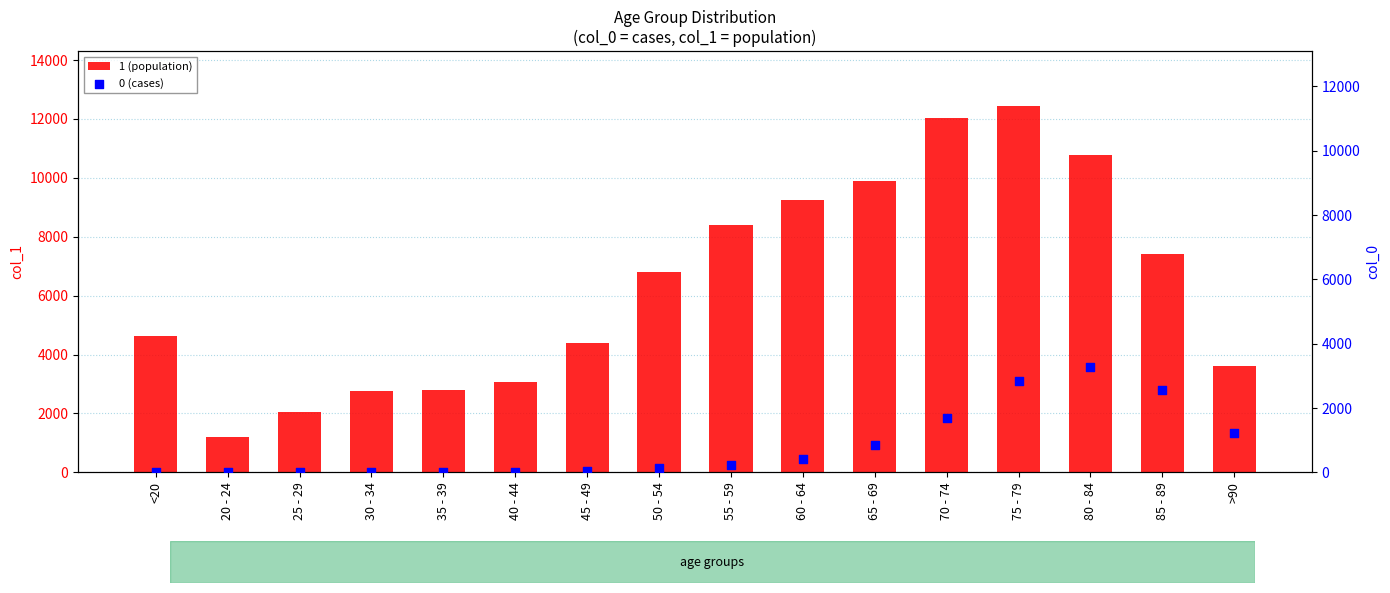

Which series contains the lowest Y value?

0 (cases)